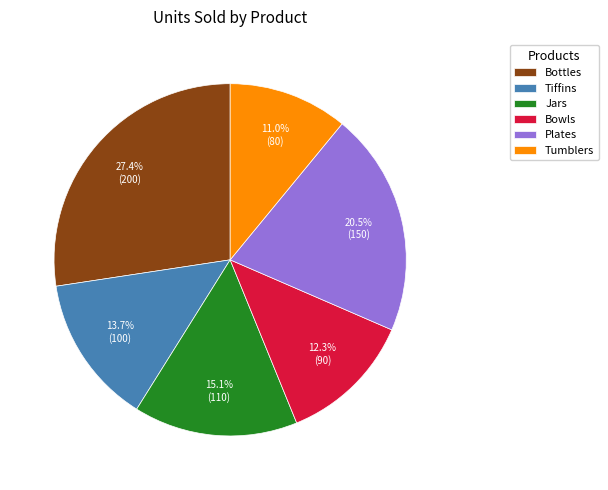

Count the number of slices in the pie.

6